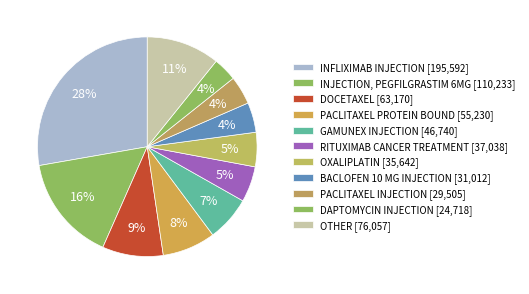

Which slice is the smallest?

DAPTOMYCIN INJECTION